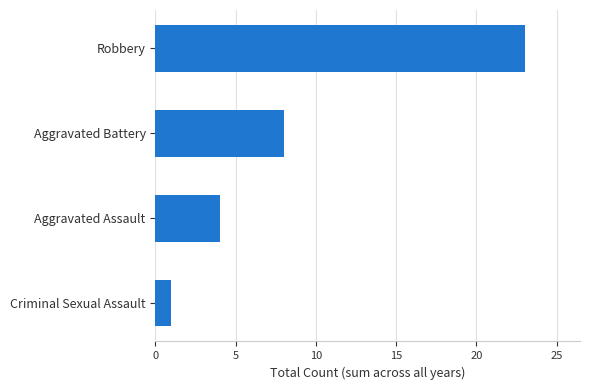

At which category does the chart reach its peak across all series?

Robbery